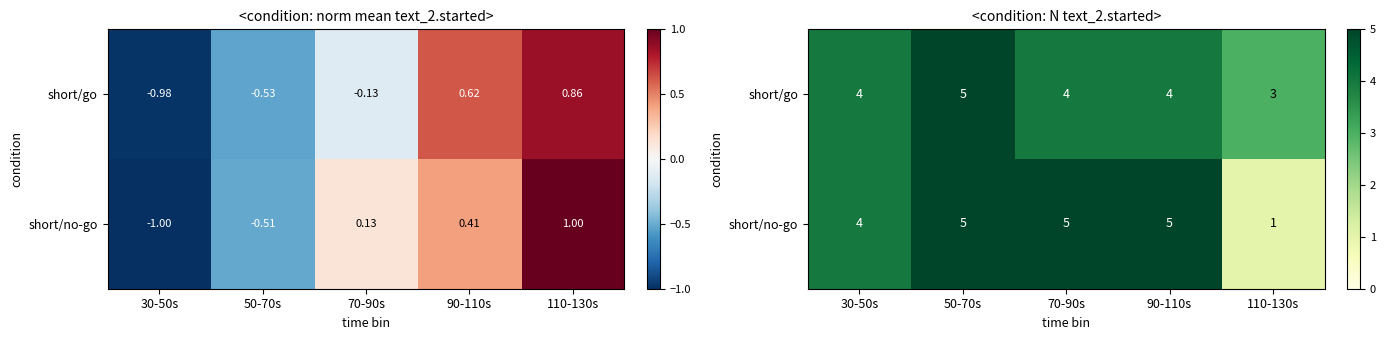

At which category does the chart reach its minimum across all series?

110-130s